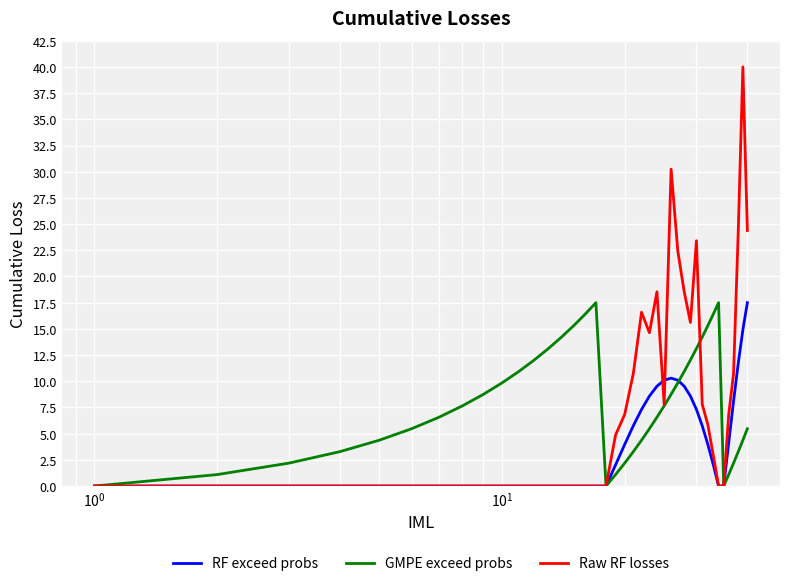

Which series has the widest spread of values?

Raw RF losses